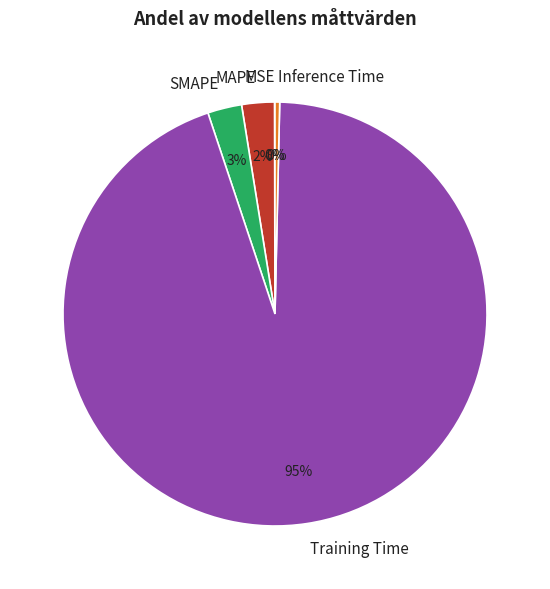

Is the sum of SMAPE and Inference Time greater than half?

No